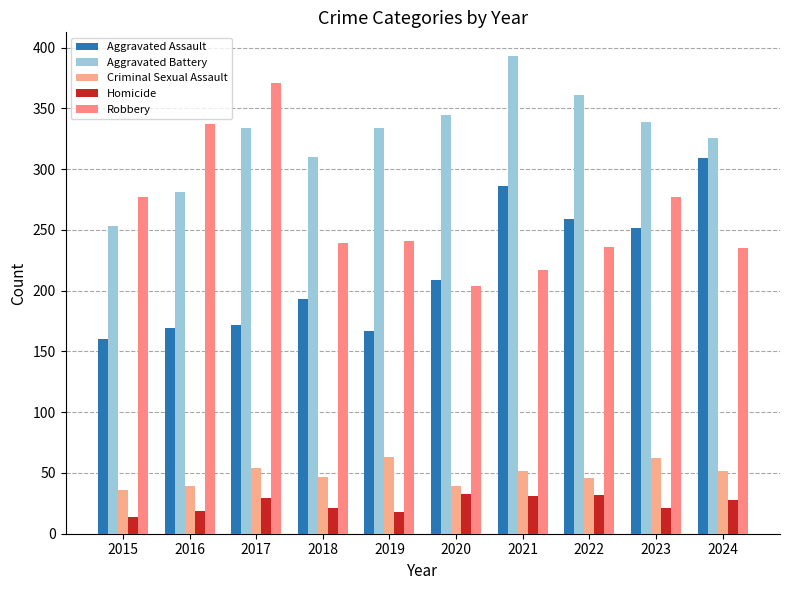

Does the chart contain any negative values?

No